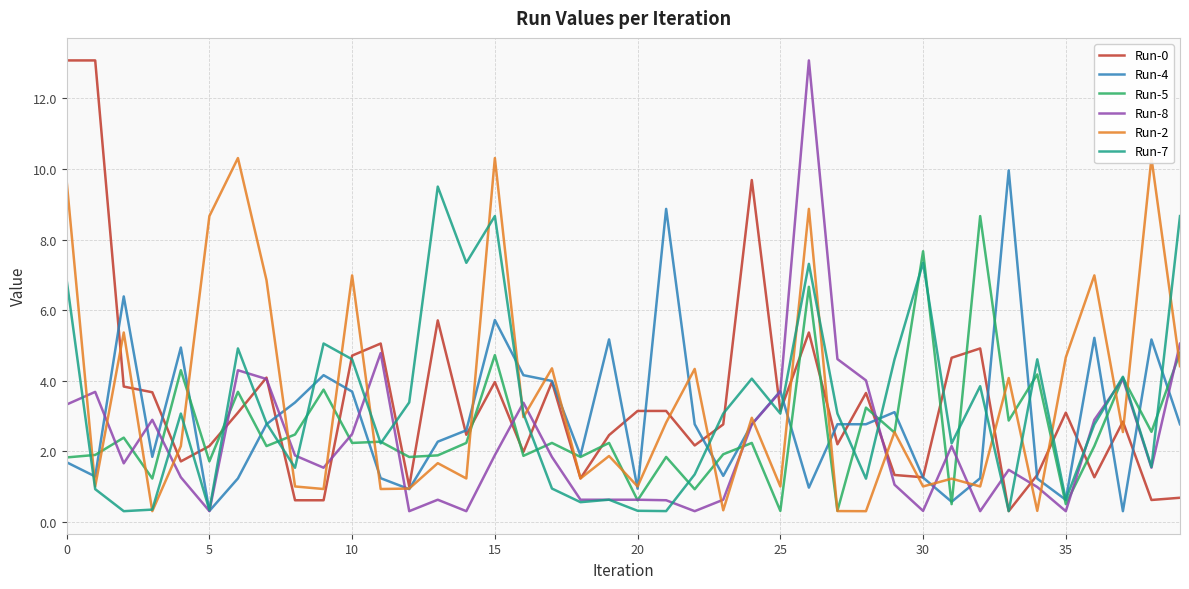

Which series has the largest range (max minus min)?

Run-8